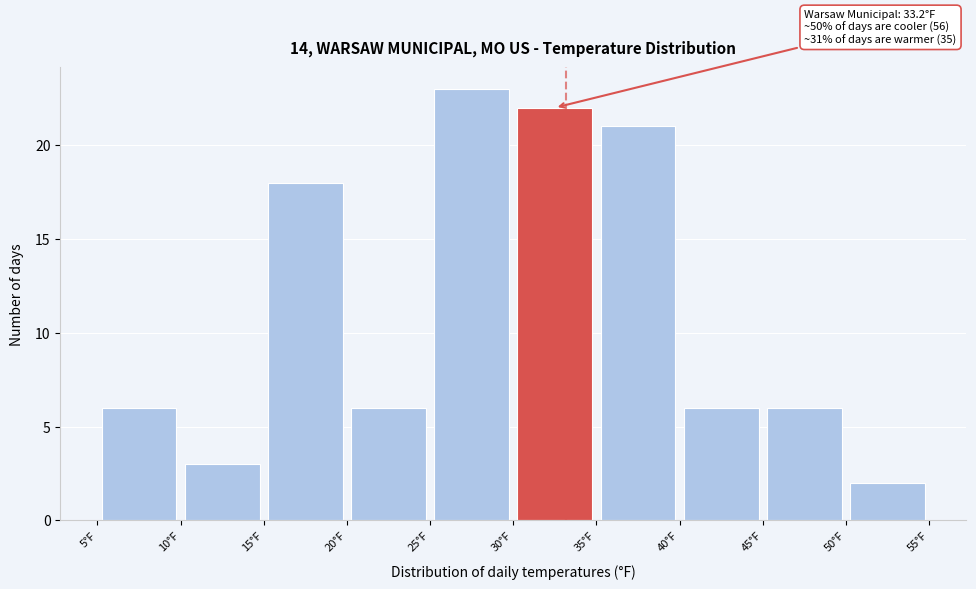

Over which range of the x-axis is the bar tallest?

25 to 30